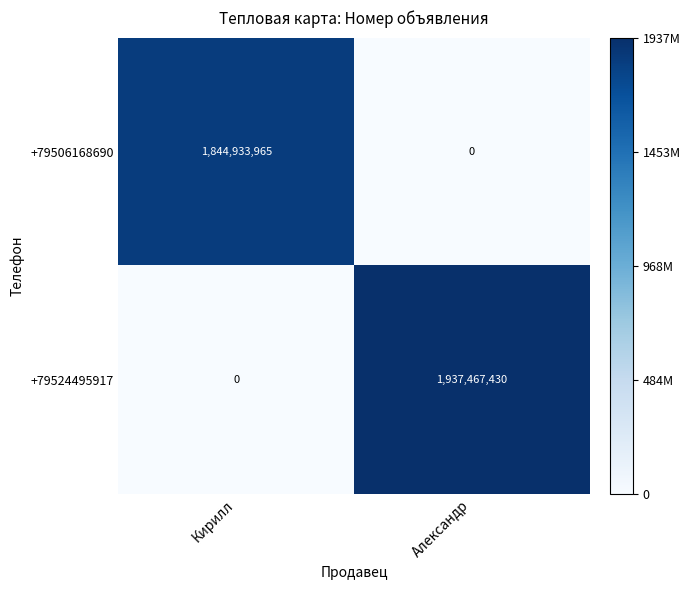

Count the number of data series in this chart.

2